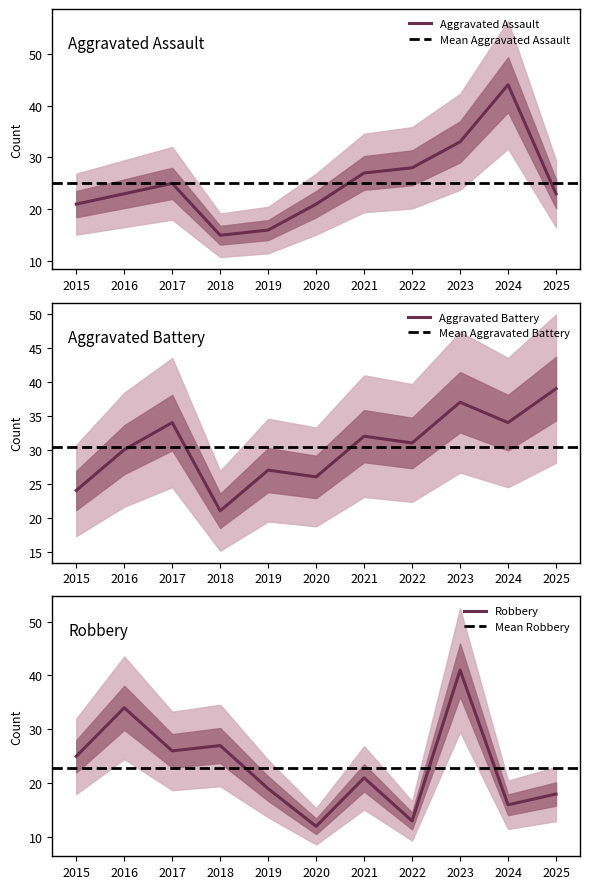

Where is the first local maximum for Aggravated Battery?

2017